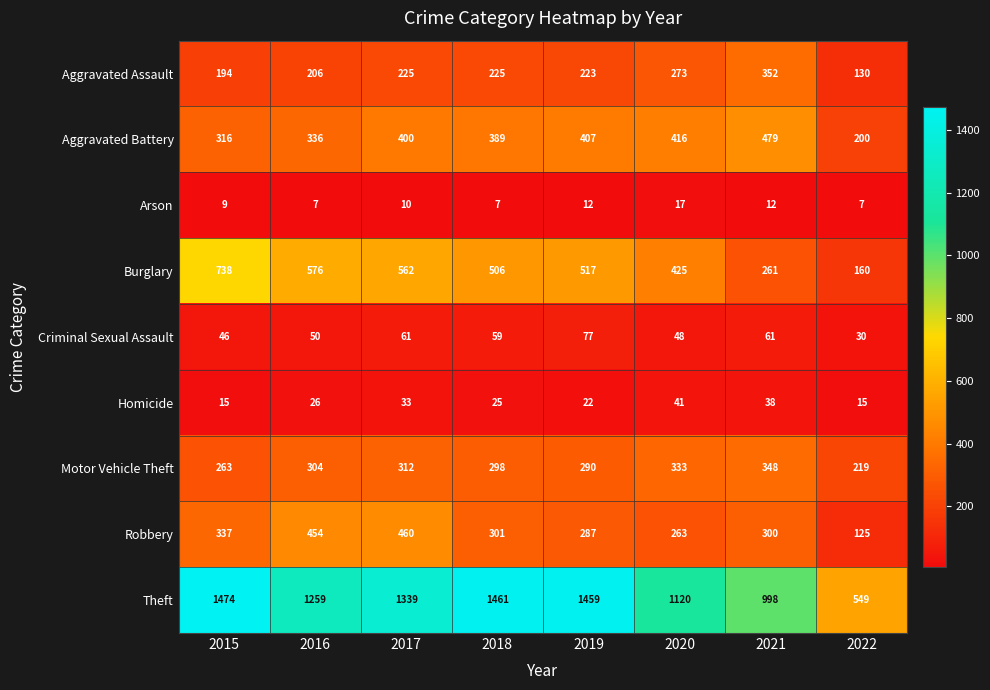

Rank the series at 2020 from lowest to highest value.

Arson, Homicide, Criminal Sexual Assault, Robbery, Aggravated Assault, Motor Vehicle Theft, Aggravated Battery, Burglary, Theft